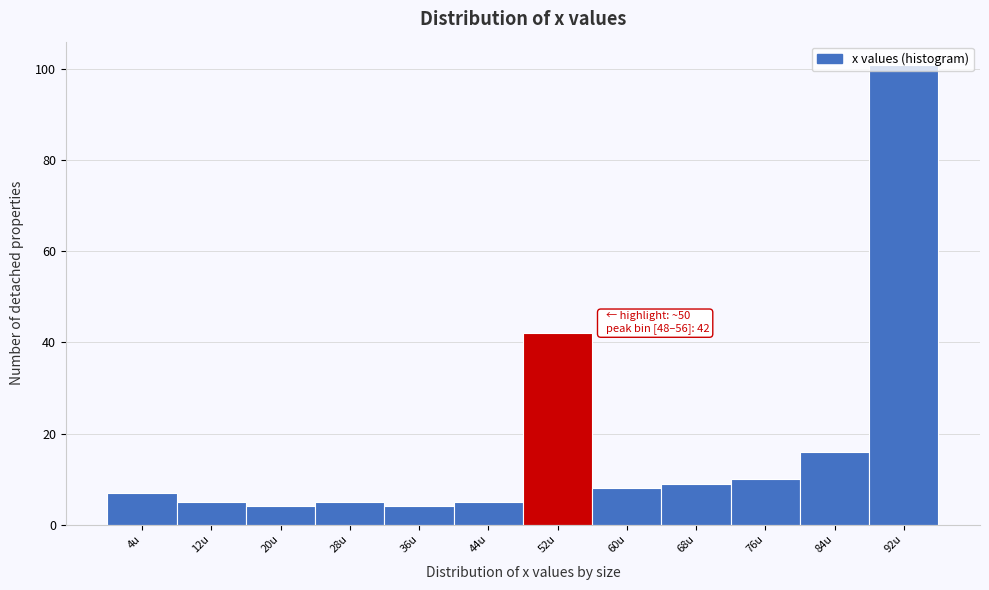

Over which range of the x-axis is the bar tallest?

88 to 96